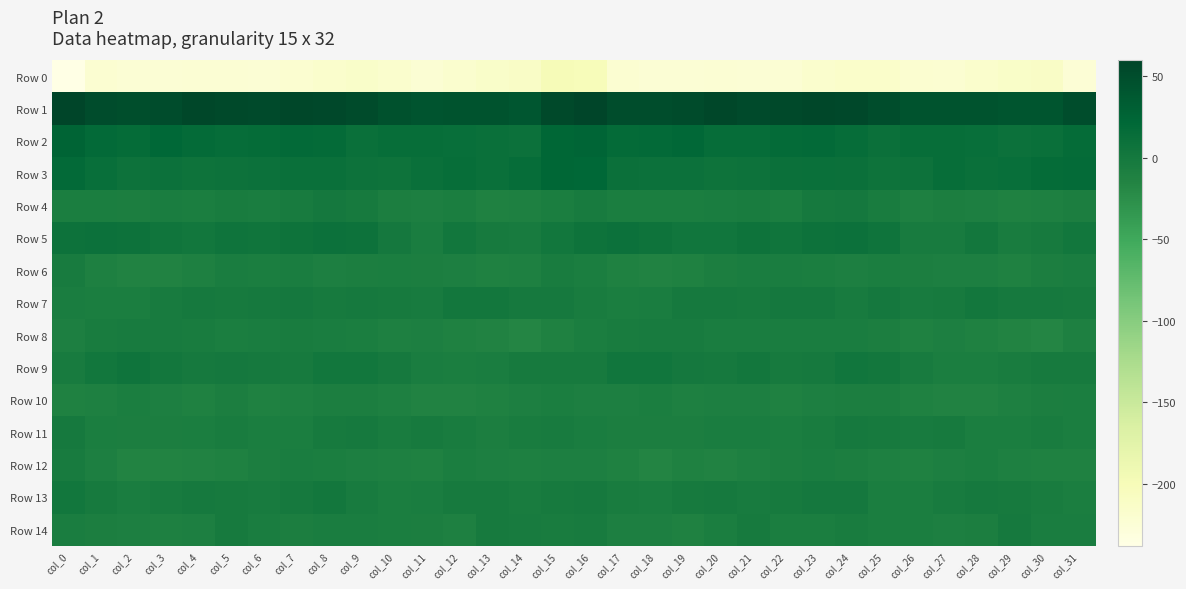

Which series has the largest total across all categories?

Row 1